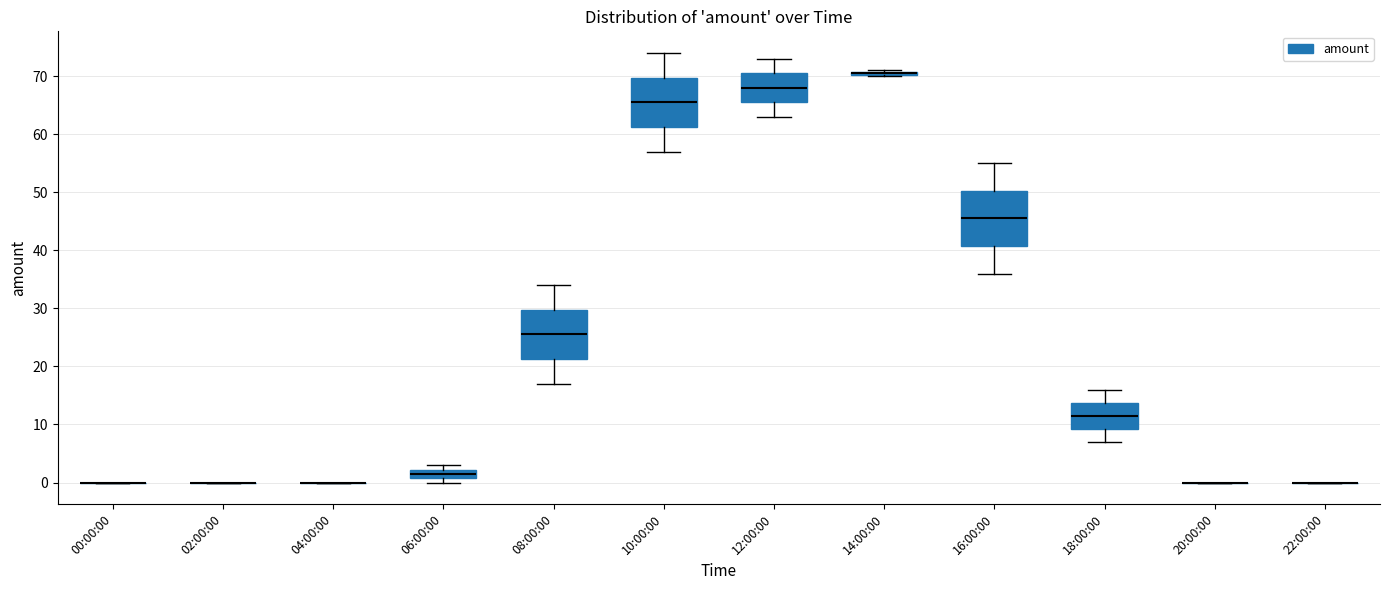

Where is the upper edge of the box for 16:00:00 on the y-axis? The values are not printed on the chart, so give them approximately, as read against the axis.

50